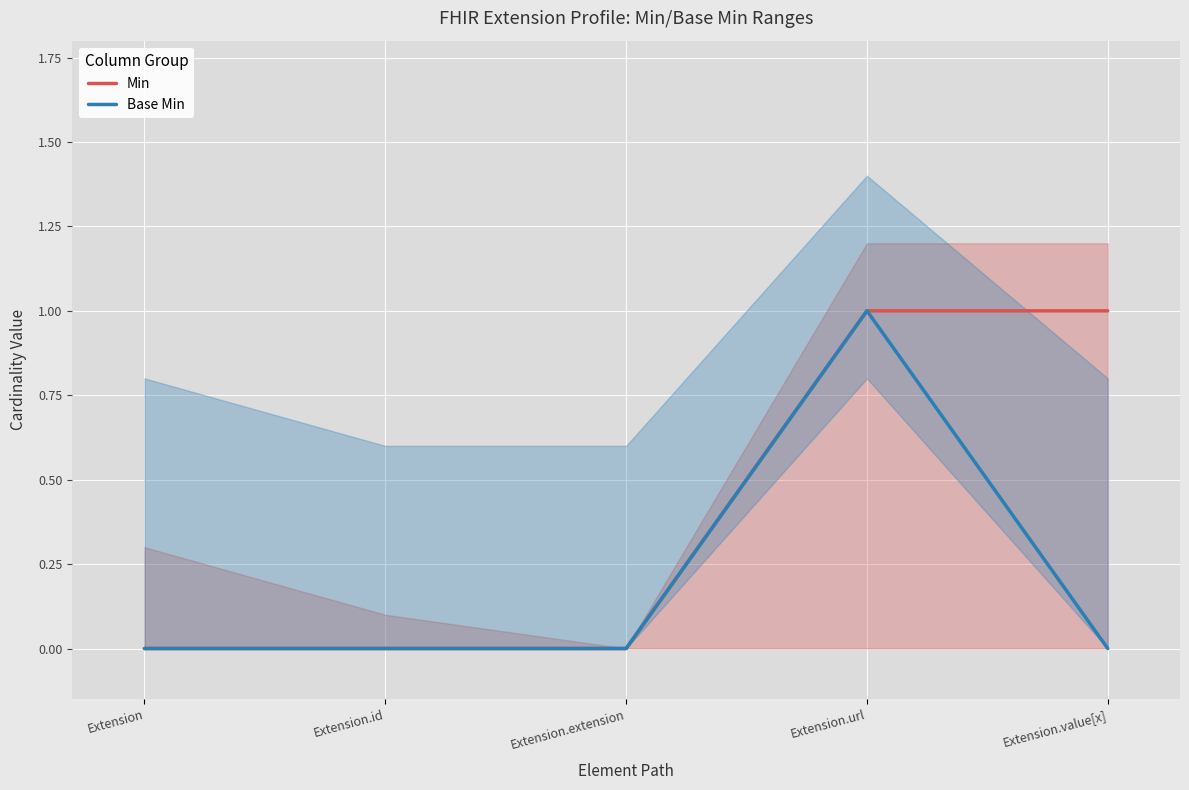

Is the value of Base Min at Extension.id greater than the value of Min at Extension.extension?

No